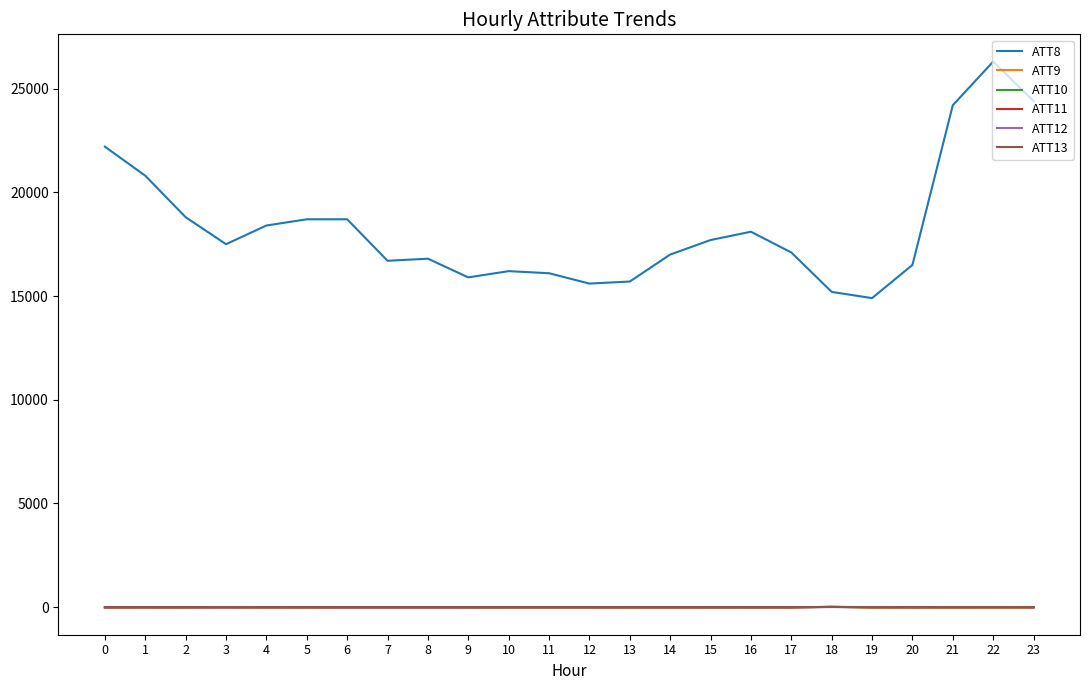

Read the ATT8 value at 22.

26300.0